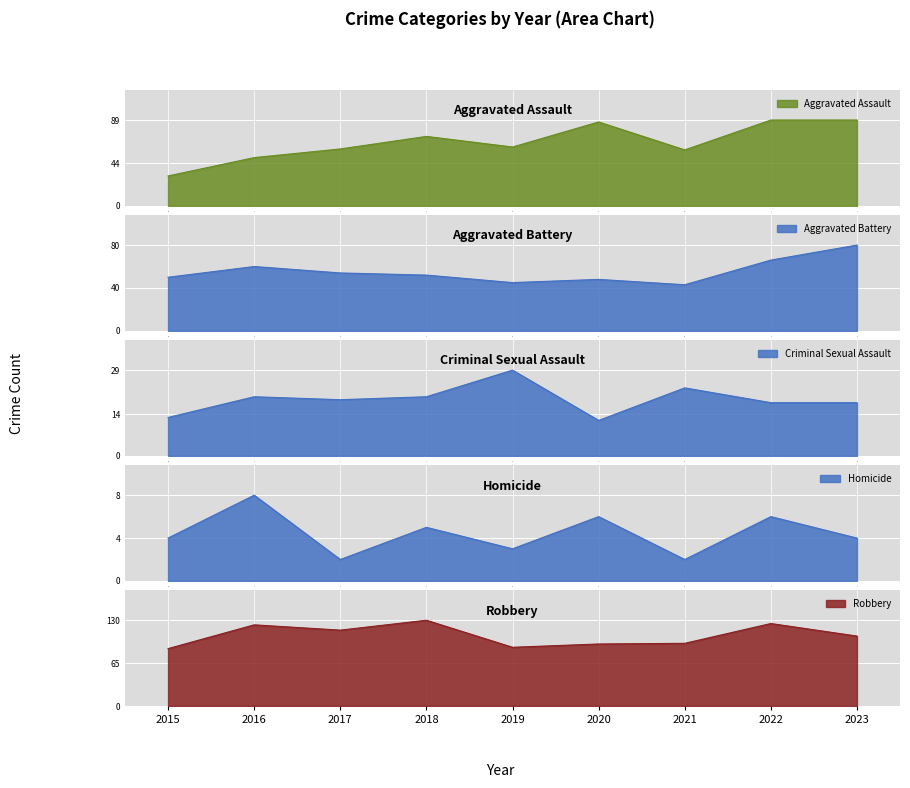

How many interior local valleys does the Homicide series have?

3